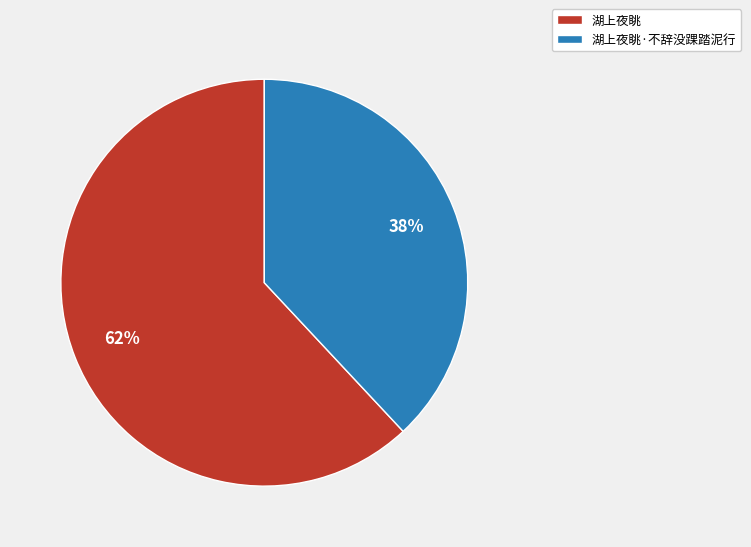

To the nearest percent, what is the difference between the largest and smallest slice percentages?

24%